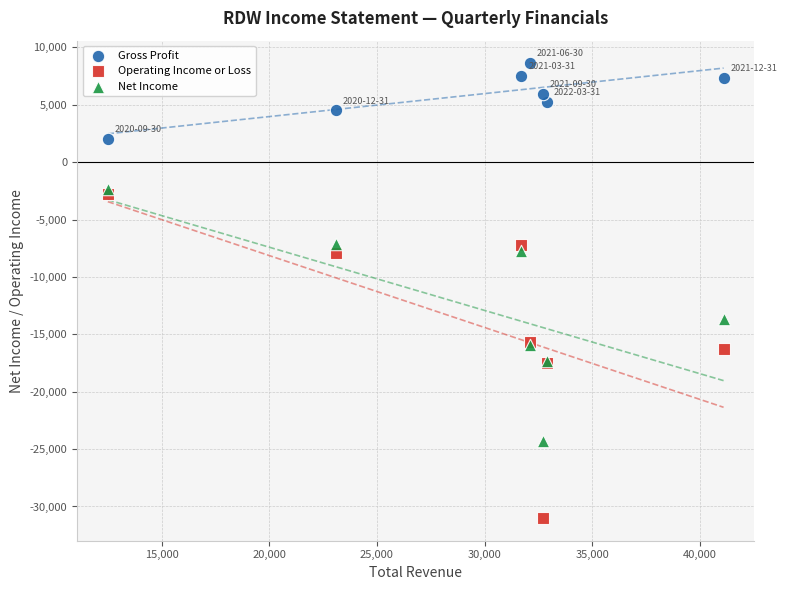

Across all series, what Y value is closest to -11200?

-13700